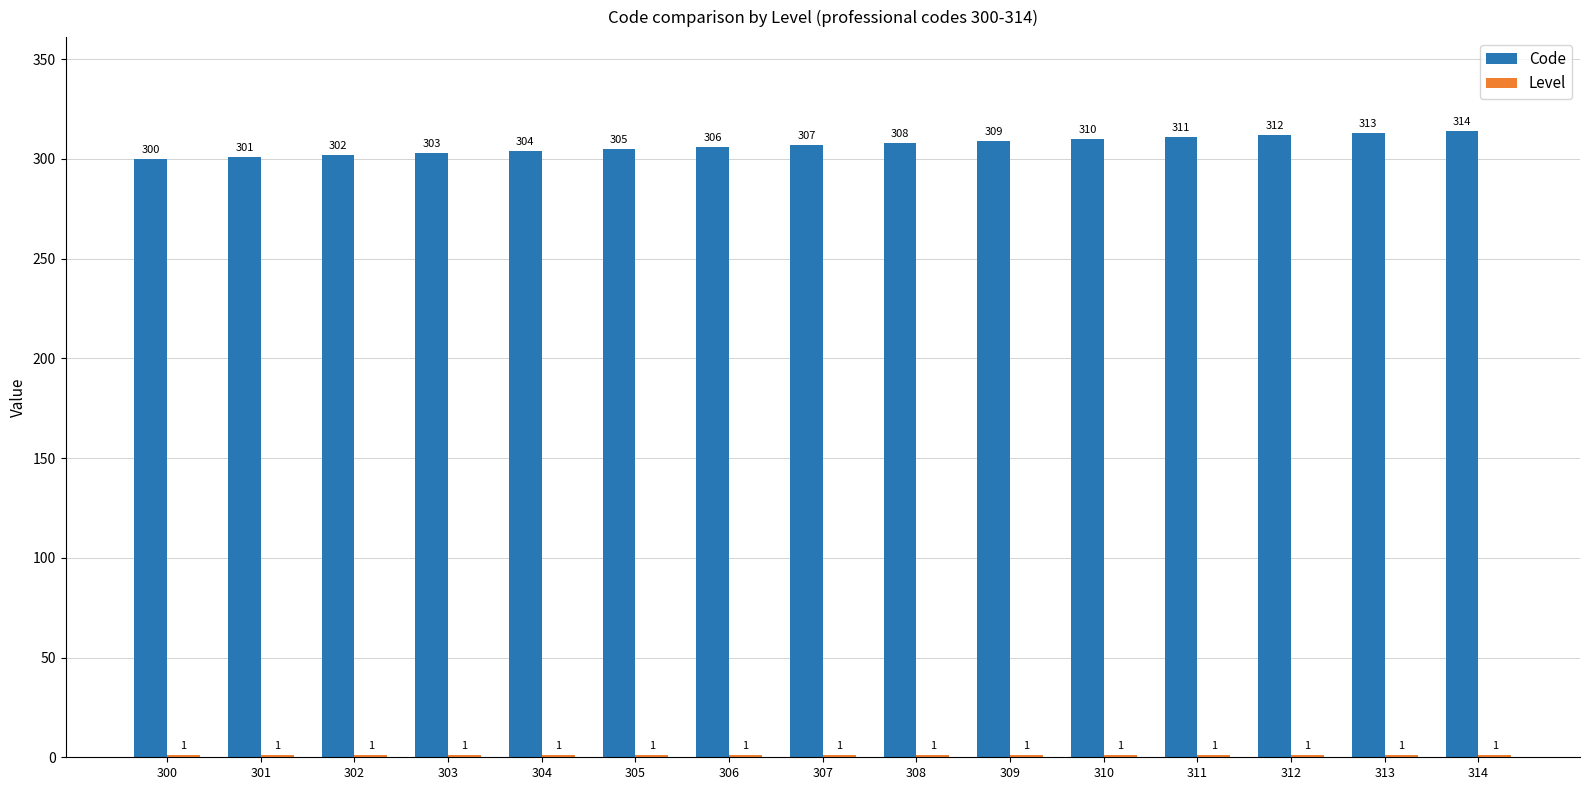

What is the maximum value for Code?

314